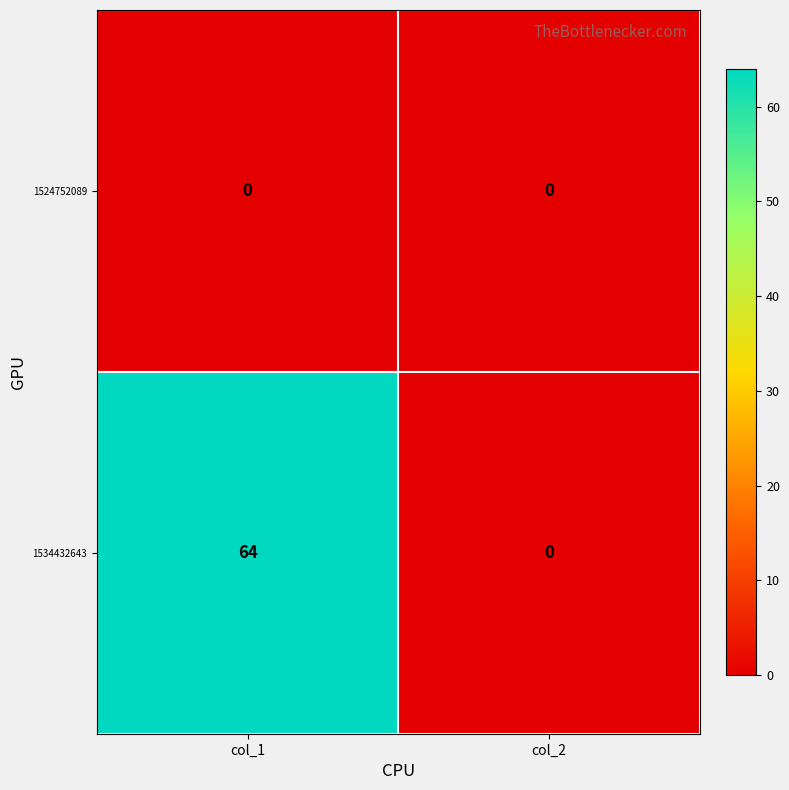

At how many categories does at least one series exceed 58?

1